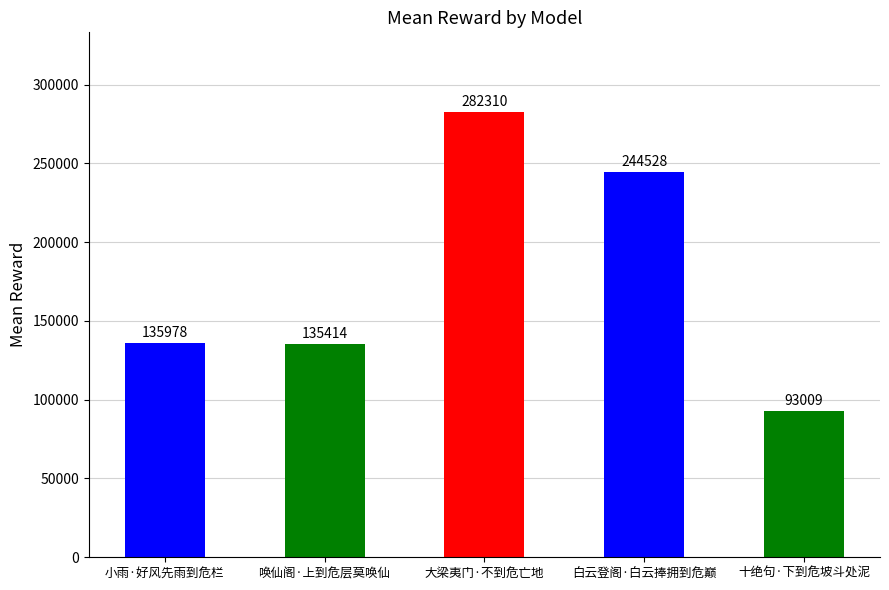

Are the bars grouped side by side (vs. stacked)?

No